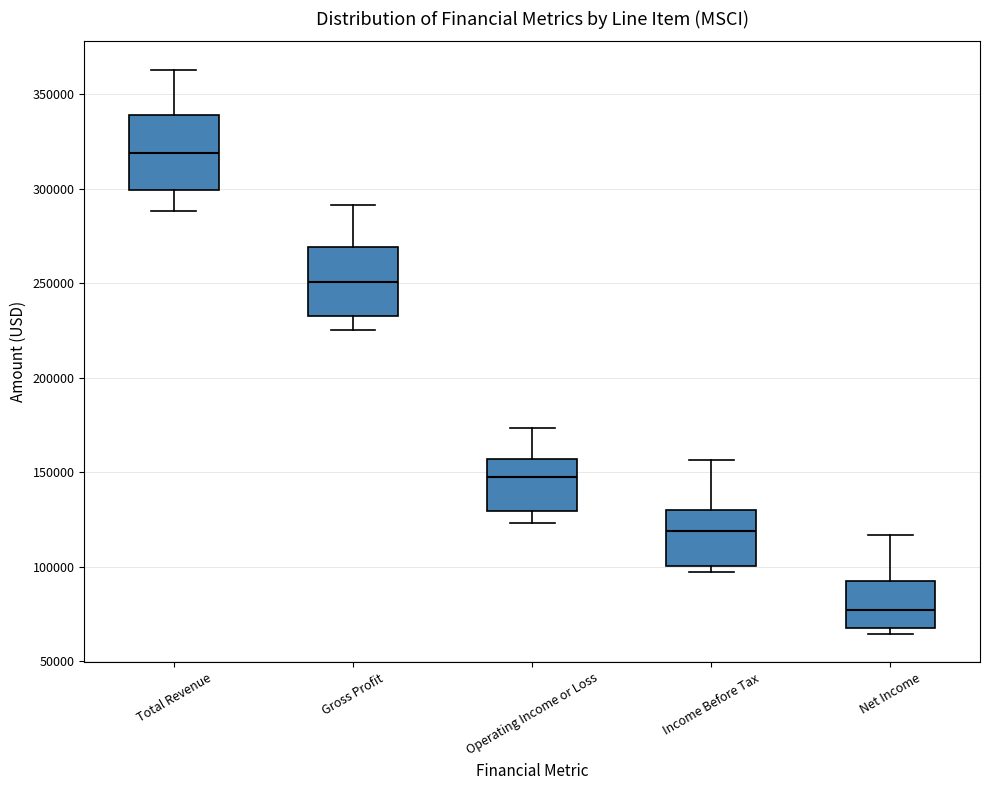

Which box's median line is the highest?

Total Revenue